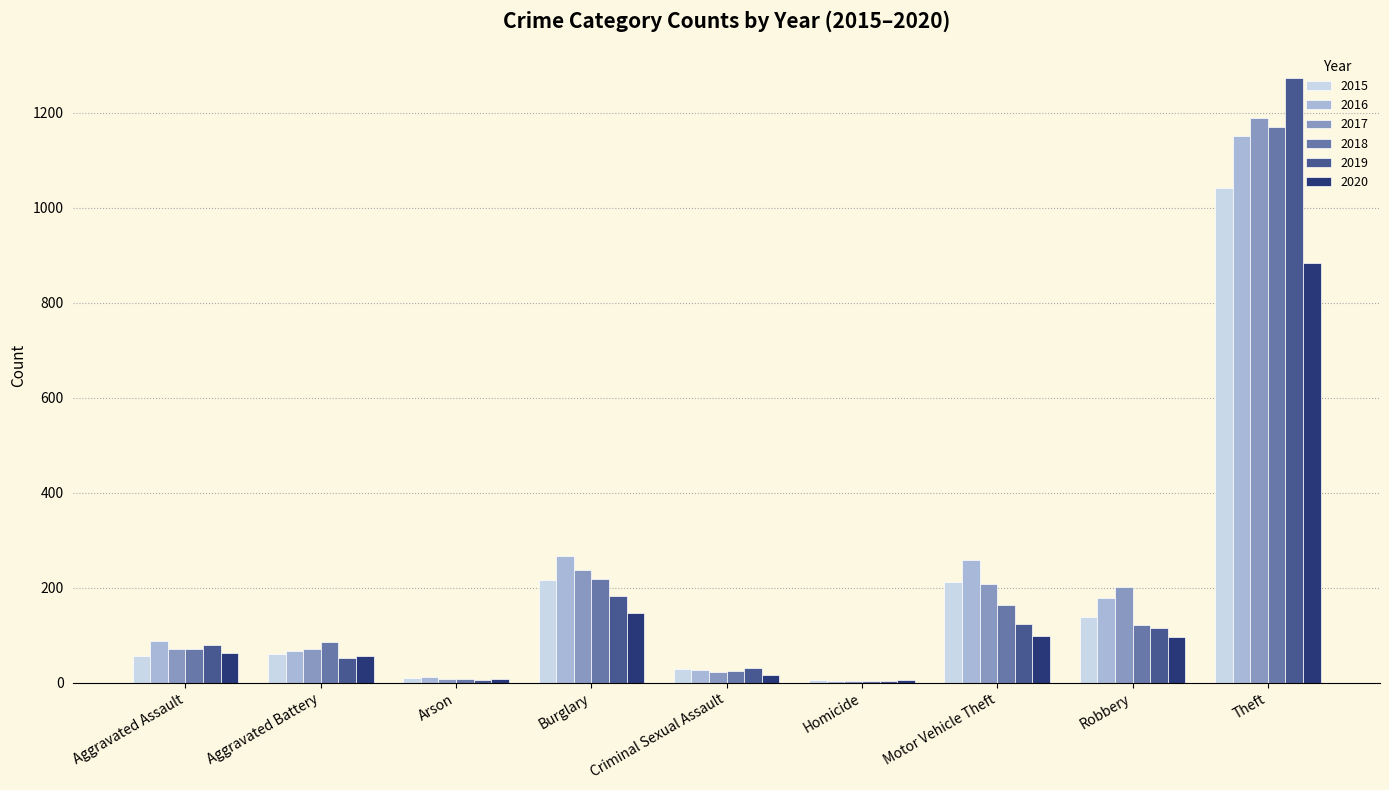

Is it true that 2019 equals 182 at Burglary?

True